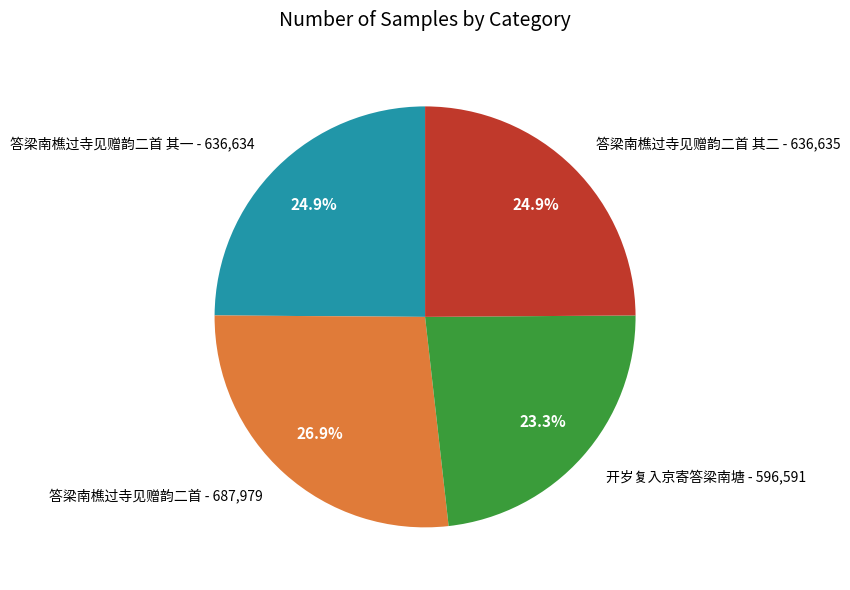

To the nearest percent, what is the difference between the largest and smallest slice percentages?

4%